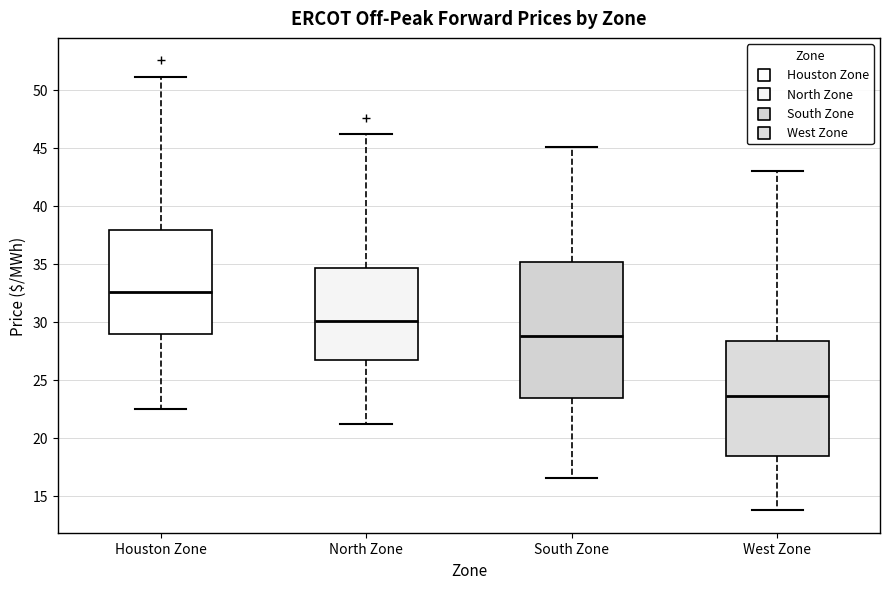

Reading left to right, read every box against the y-axis: the position of its median line, the range the box covers, and the ends of its whiskers. The values are not printed on the chart, so give them approximately, as read against the axis.

Houston Zone: median 32.5, box 29.0 to 38.0, whiskers 22.5 to 51.0
North Zone: median 30.0, box 26.5 to 34.5, whiskers 21.0 to 46.0
South Zone: median 29.0, box 23.5 to 35.0, whiskers 16.5 to 45.0
West Zone: median 23.5, box 18.5 to 28.5, whiskers 14.0 to 43.0